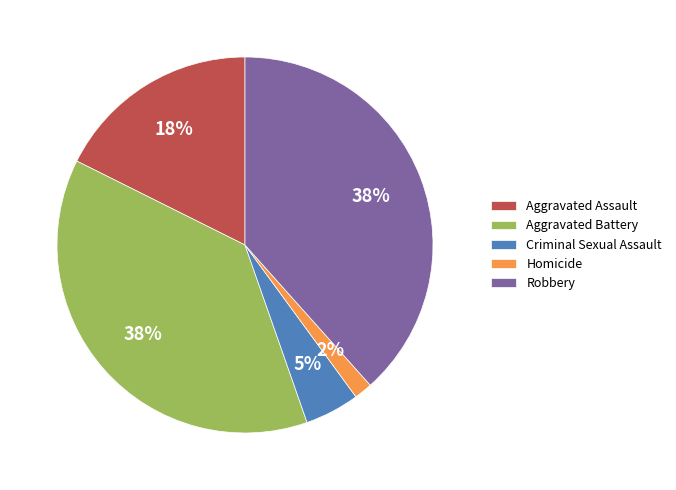

The Robbery slice represents 38% of the pie. True or false?

True